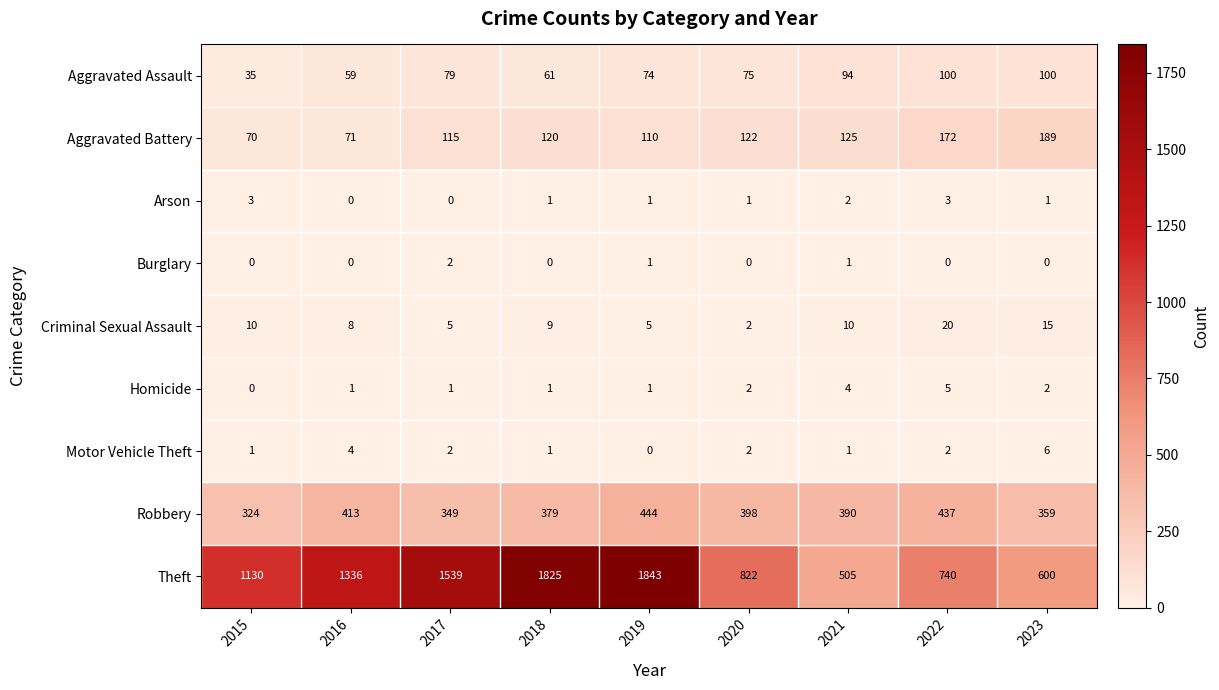

At how many categories does at least one series exceed 621?

7